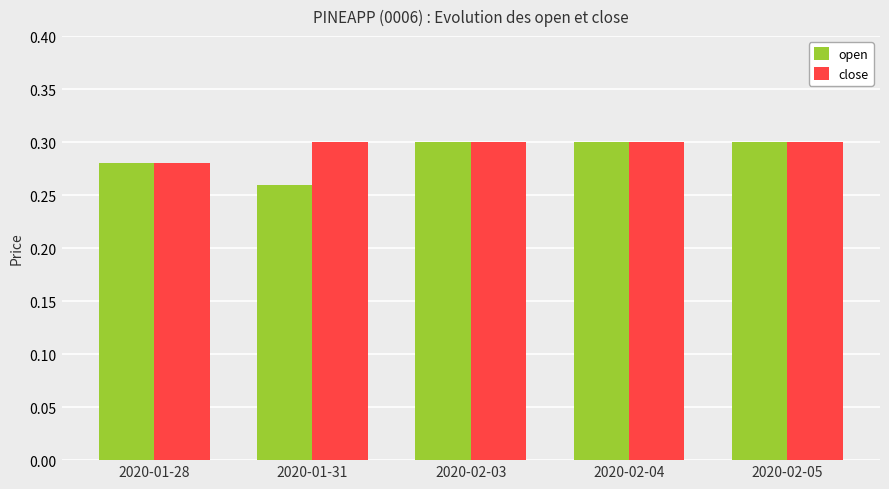

What is the total value across all series at 2020-01-28?

0.6